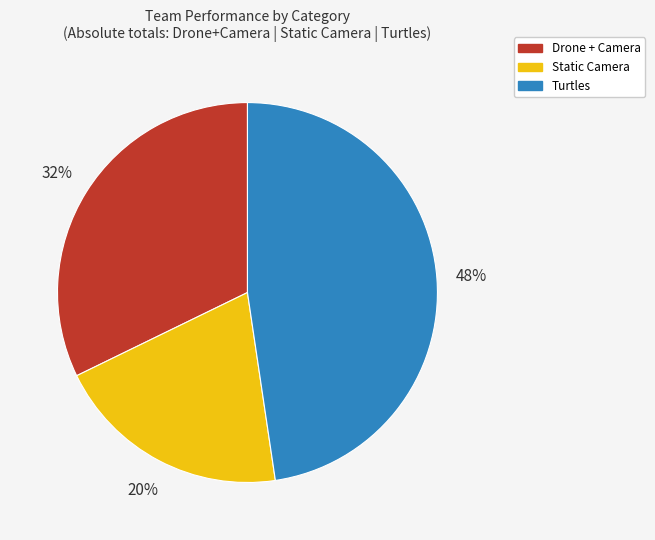

To the nearest percent, what portion does Static Camera represent?

20%